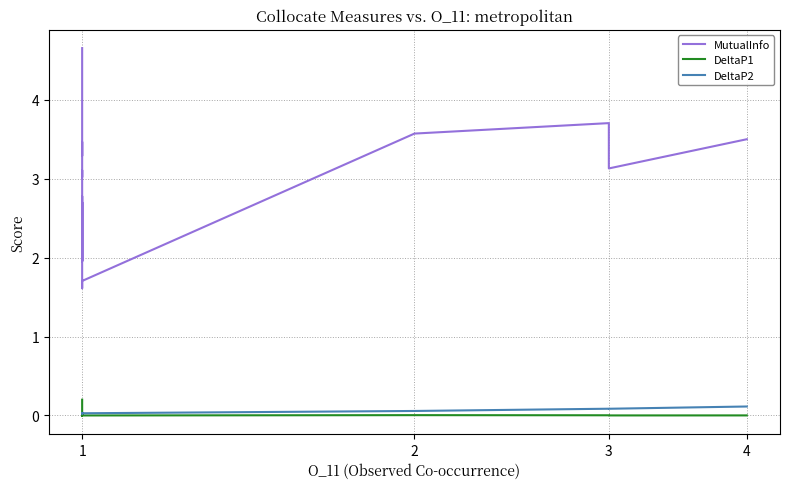

Reading left to right, extract all data points from this chart.

MutualInfo: 4.7	3.9	3.3	3.5	3.1	3.0	3.1	3.1	2.0	2.7	2.0	2.8	1.6	1.6	1.7	3.6	3.7	3.1	3.5
DeltaP1: 0.2	0.0	0.0	0.0	0.0	0.0	0.0	0.0	0.0	0.0	0.0	0.0	0.0	0.0	0.0	0.0	0.0	0.0	0.0
DeltaP2: 0.0	0.0	0.0	0.0	0.0	0.0	0.0	0.0	0.0	0.0	0.0	0.0	0.0	0.0	0.0	0.1	0.1	0.1	0.1